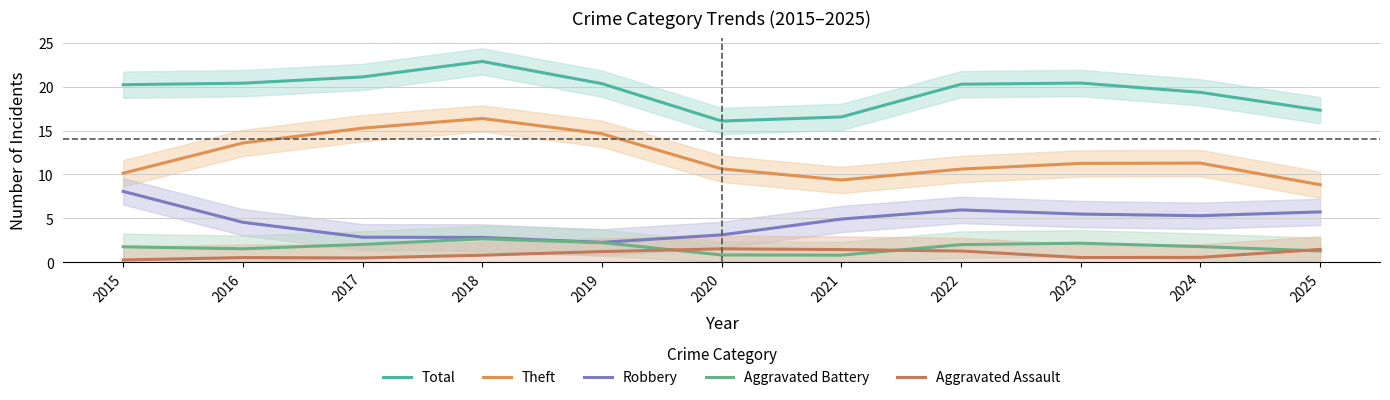

At which category does Aggravated Assault reach its first local valley?

2017